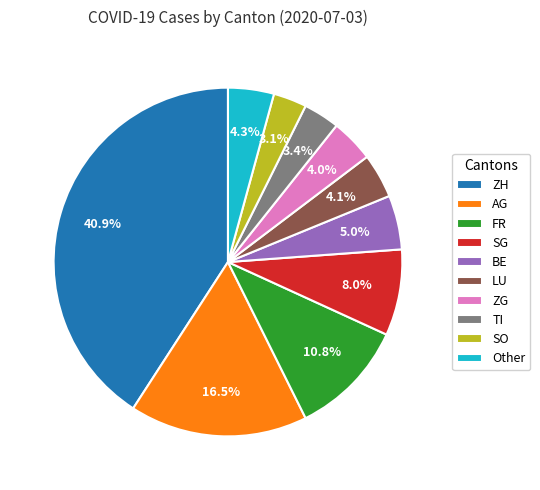

To the nearest percent, what is the average slice percentage?

10%